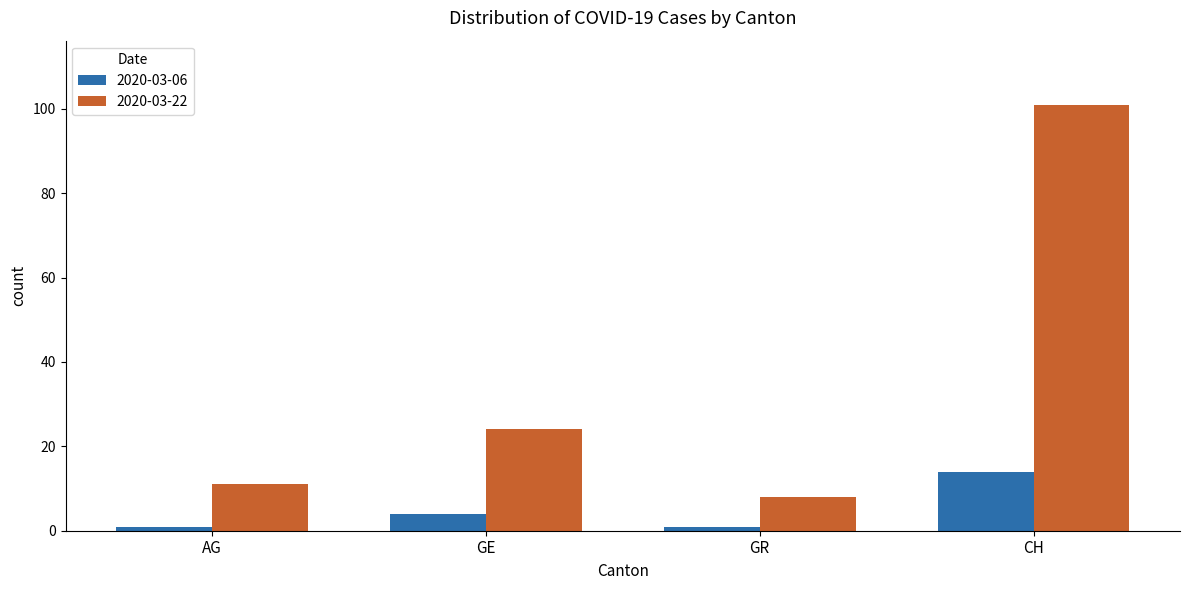

Which series has the largest total across all categories?

2020-03-22